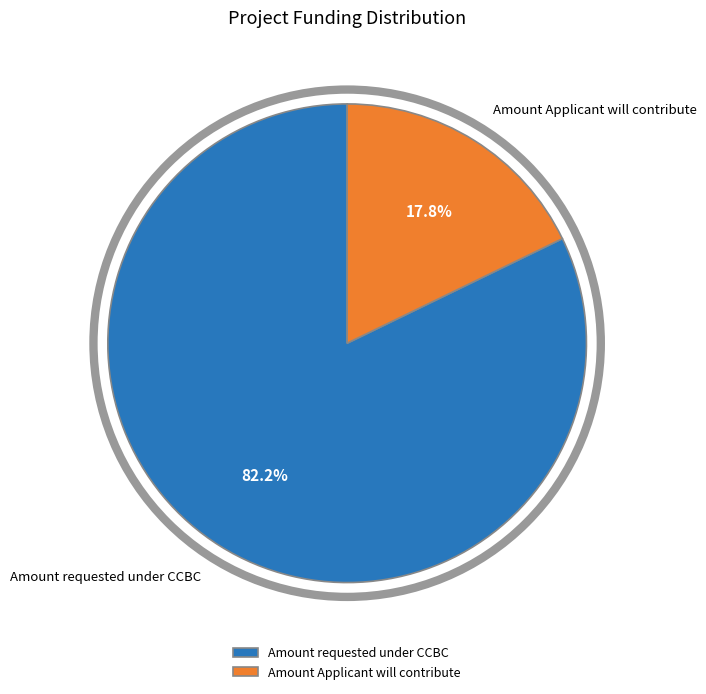

Which slice represents more than half of the pie?

Amount requested under CCBC